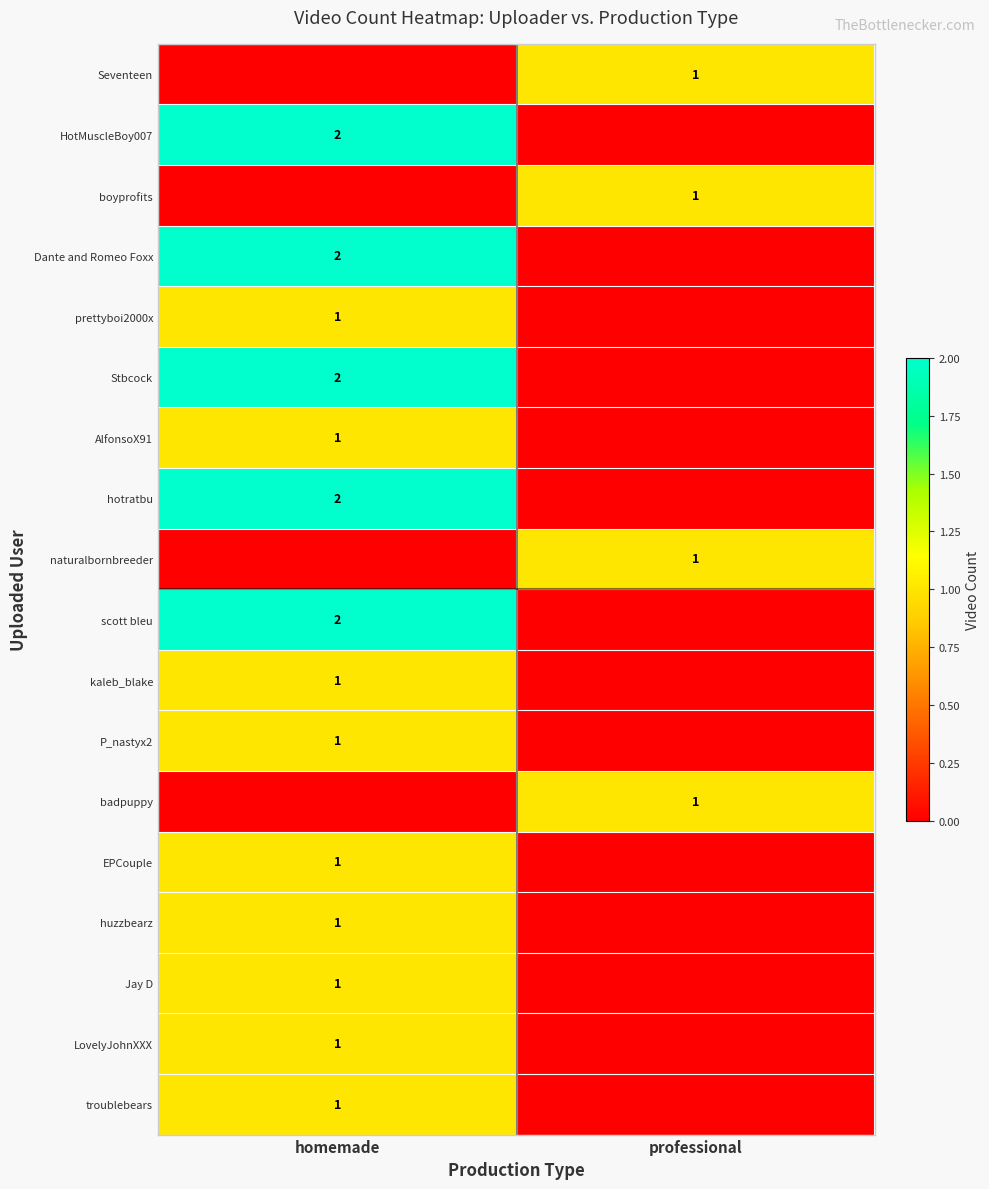

Is it true that Dante and Romeo Foxx equals 2 at homemade?

True